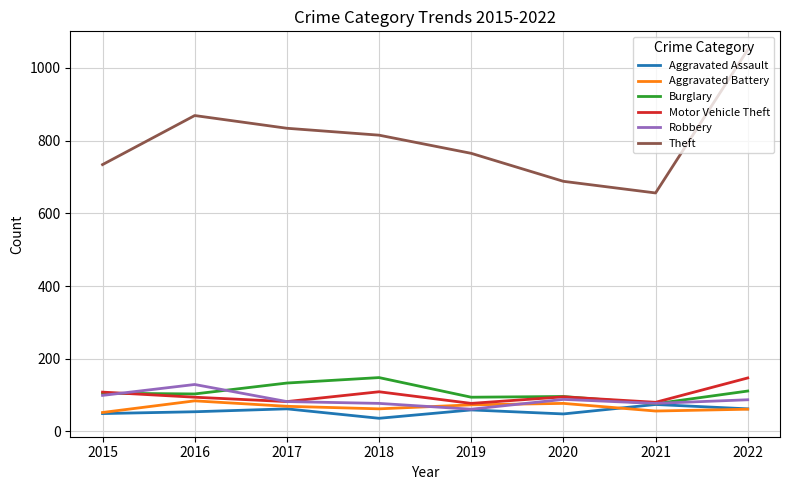

What is the sum of all Robbery values?

700